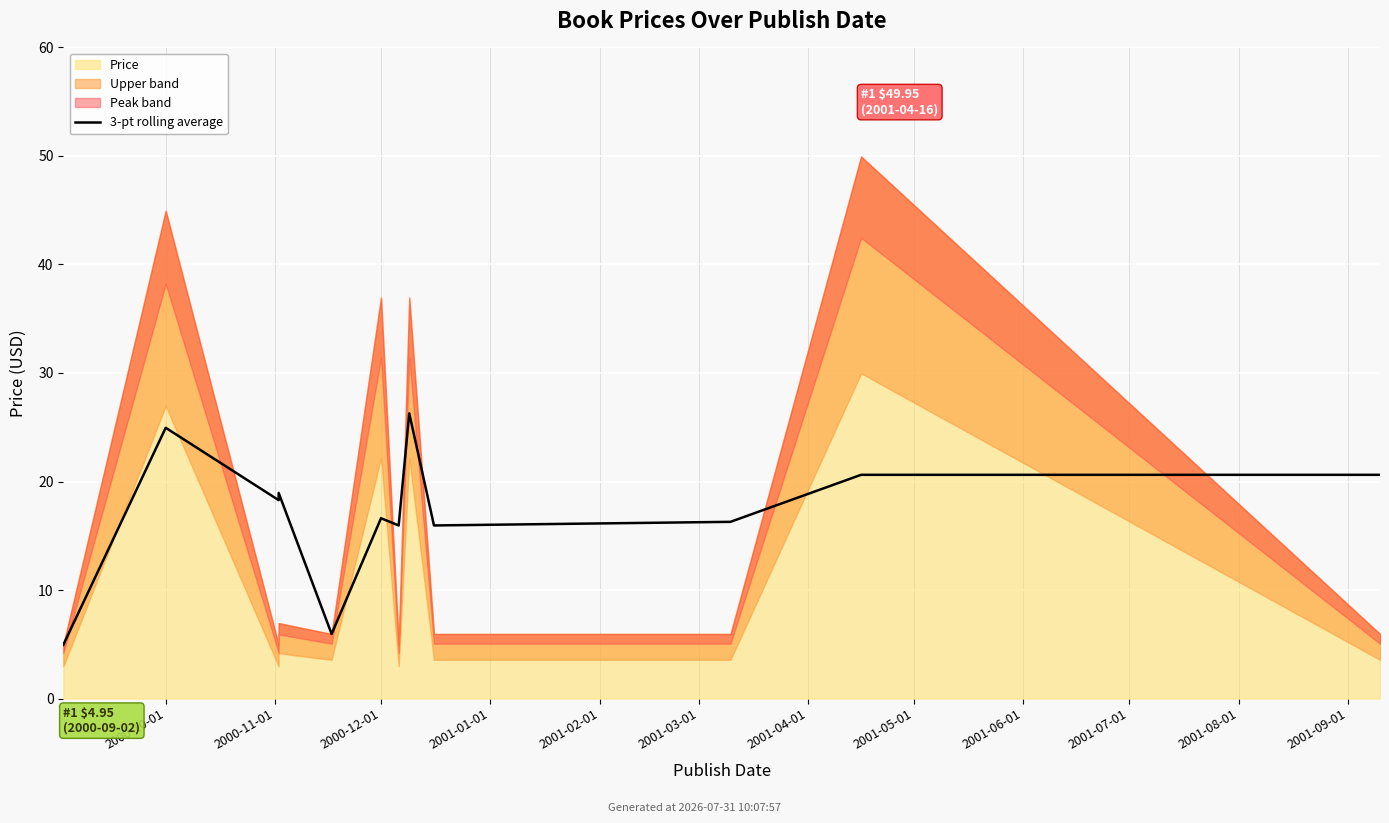

The chart shows a value of 26.5 at 2001-04-01. True or false?

False